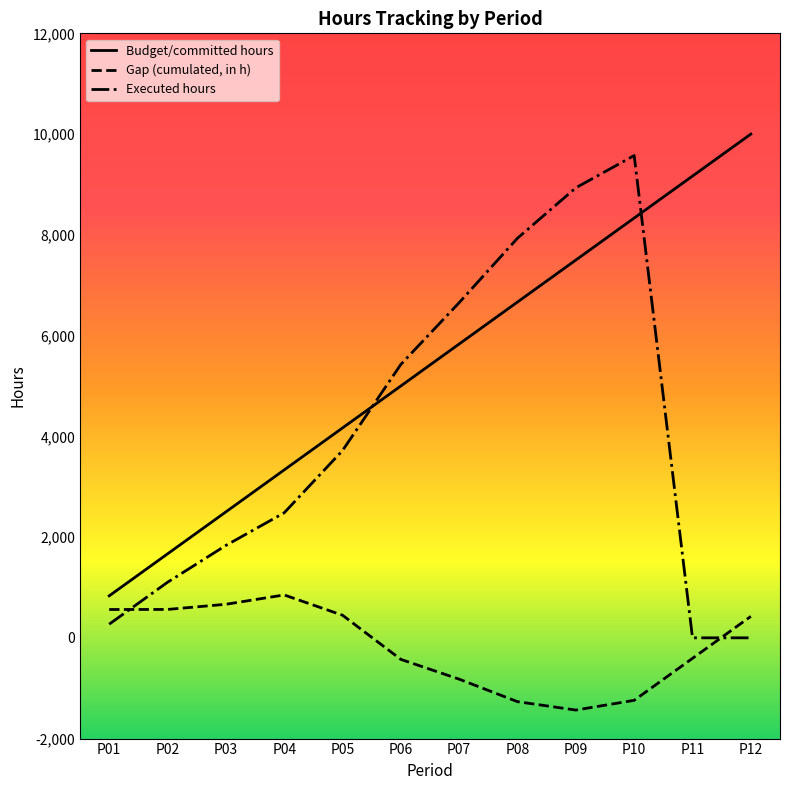

What is the difference between the maximum and minimum values in the Executed hours series?

9574.0